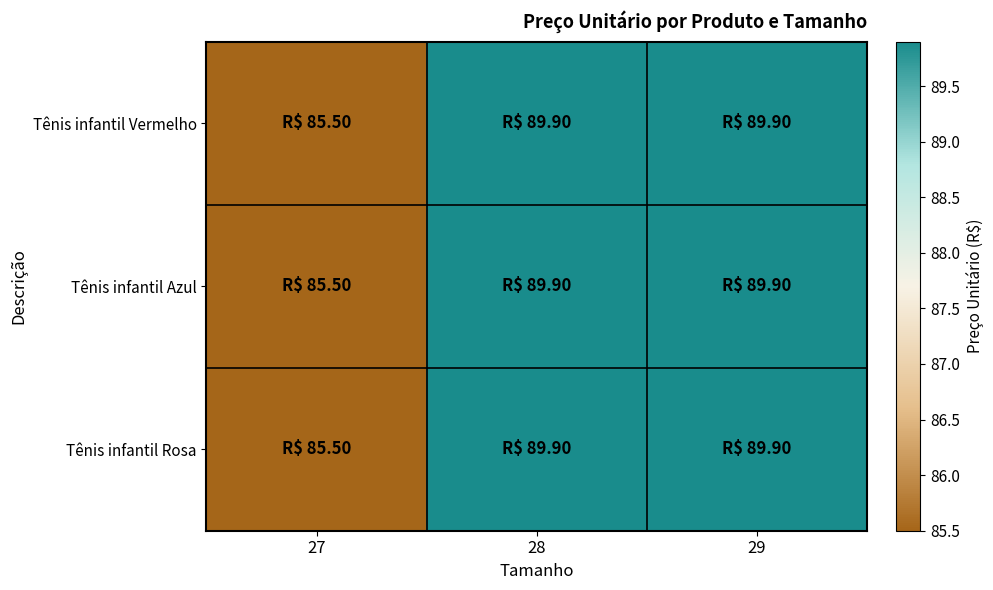

Reading left to right, list all the values displayed in this chart.

Tênis infantil Vermelho: 27=85.5	28=89.9	29=89.9
Tênis infantil Azul: 27=85.5	28=89.9	29=89.9
Tênis infantil Rosa: 27=85.5	28=89.9	29=89.9